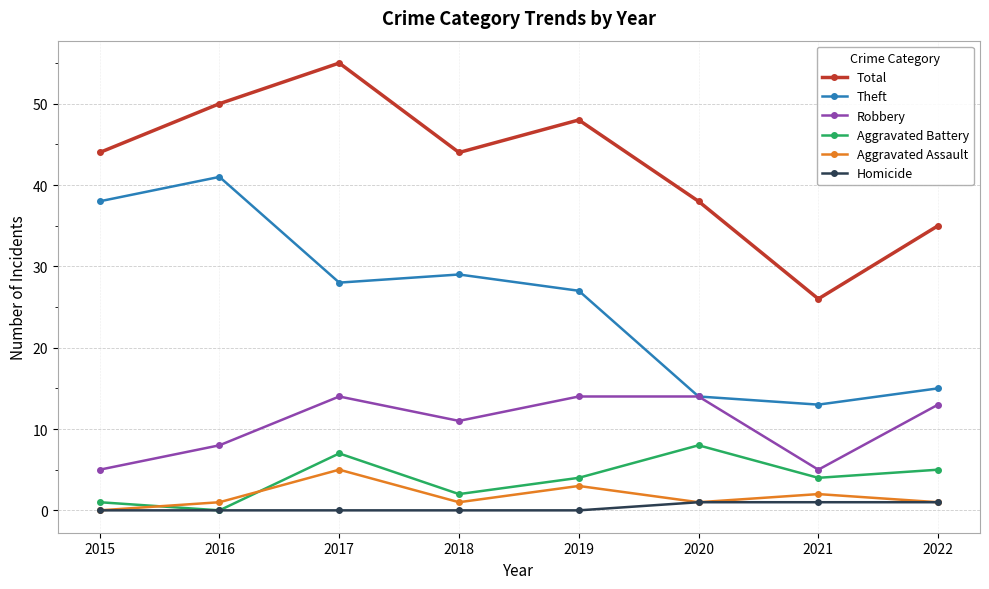

True or false: Theft and Homicide cross at least once.

False